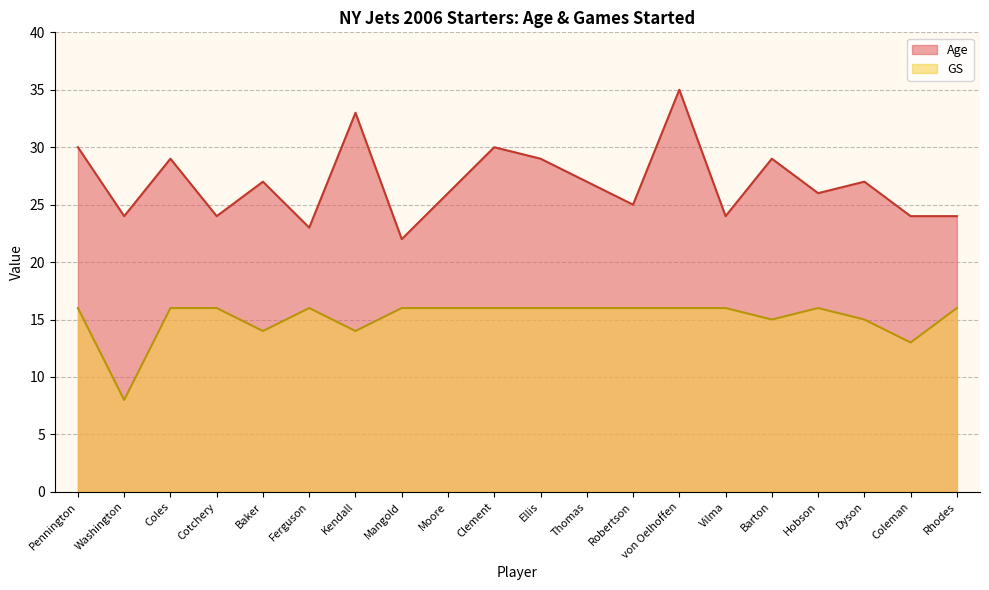

What is the average value of the GS series?

15